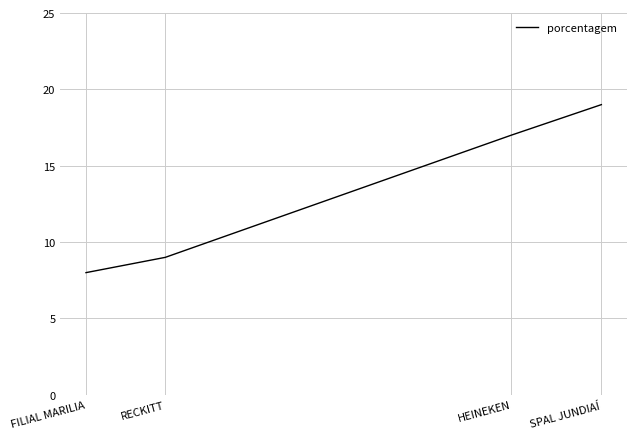

How many series are shown in this chart?

1